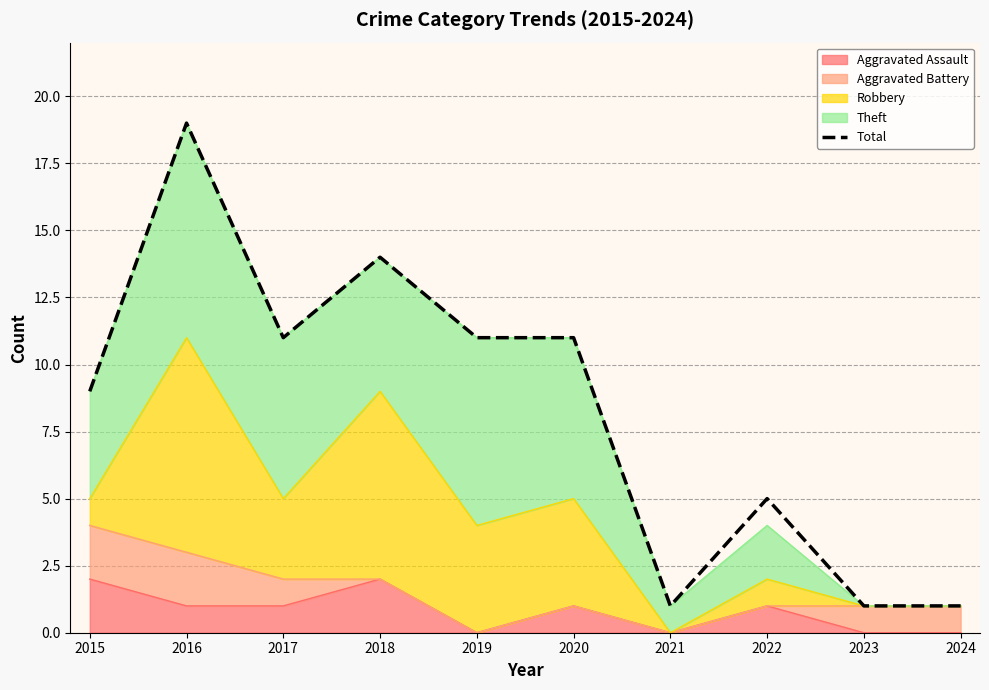

What is the difference between the maximum and minimum values?

18